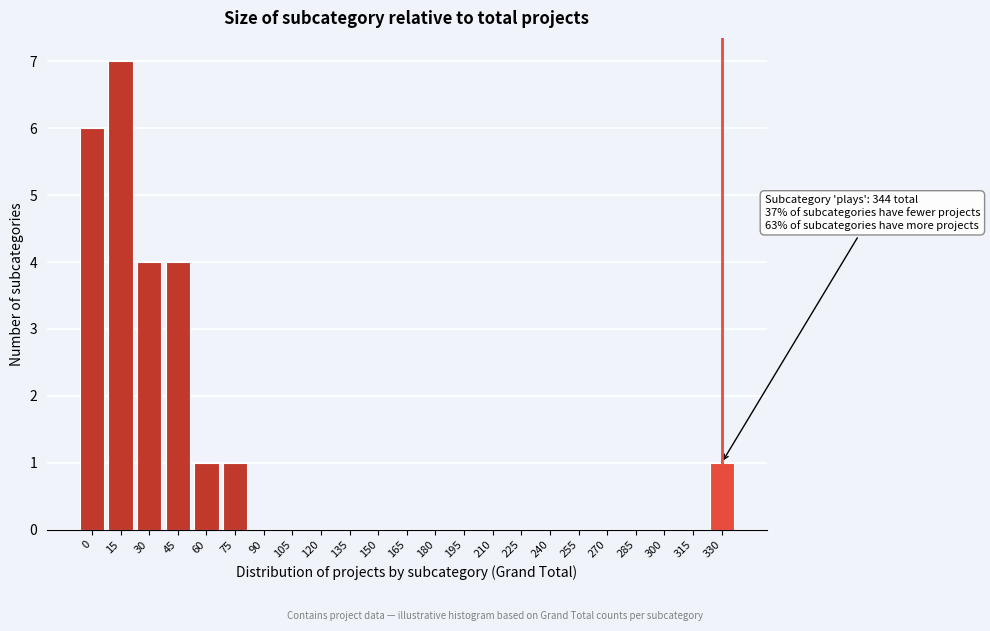

Reading left to right, extract all data points from this chart.

0=6	15=7	30=4	45=4	60=1	75=1	90=0	105=0	120=0	135=0	150=0	165=0	180=0	195=0	210=0	225=0	240=0	255=0	270=0	285=0	300=0	315=0	330=1